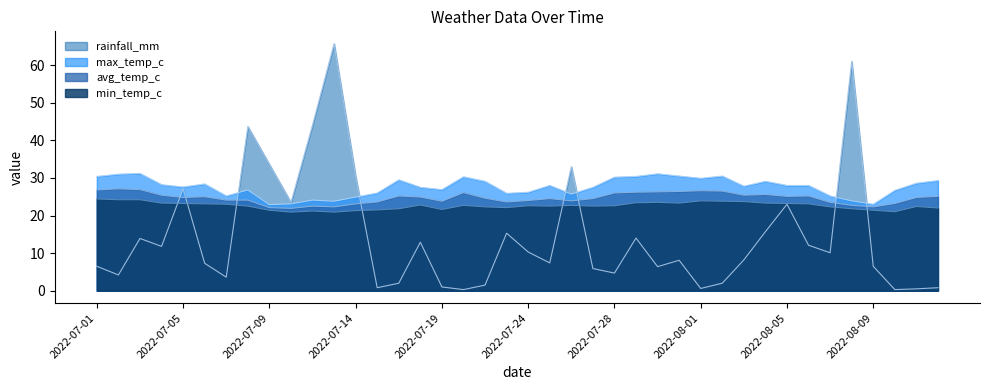

What position from the right is 2022-08-08?

5